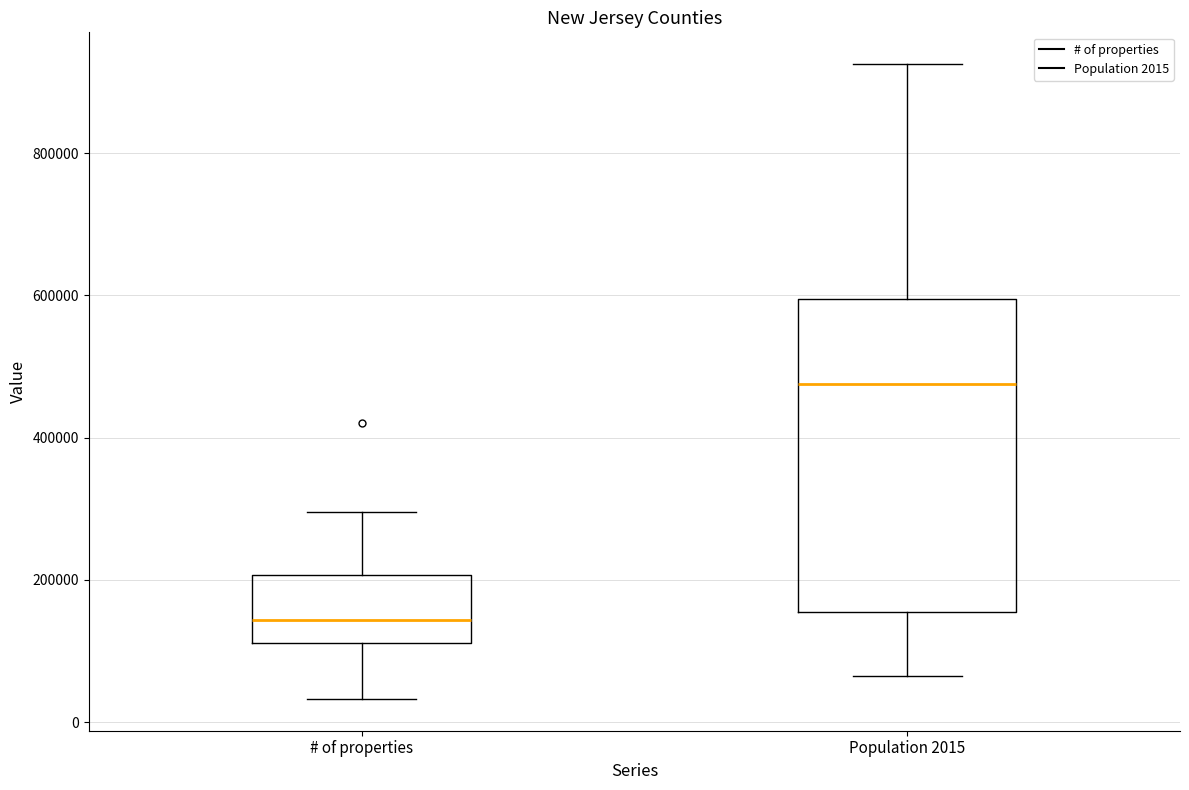

Where is the lower edge of the box for Population 2015 on the y-axis? The values are not printed on the chart, so give them approximately, as read against the axis.

160000